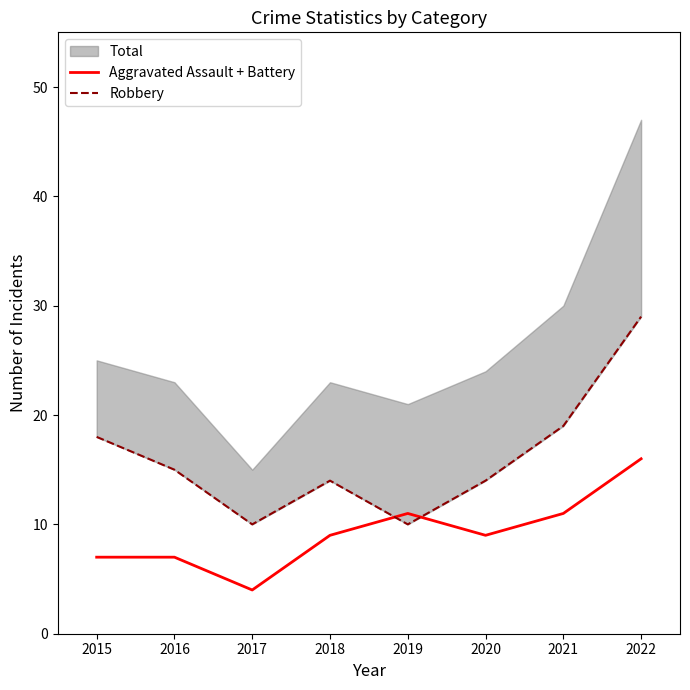

True or false: Aggravated Assault + Battery has a value of 16 at 2022.

True